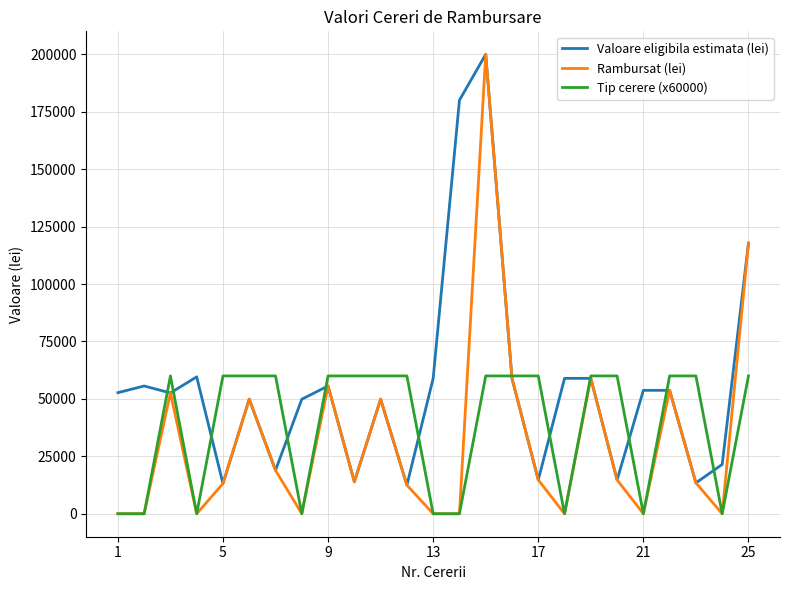

Which series has the widest spread of values?

Rambursat (lei)